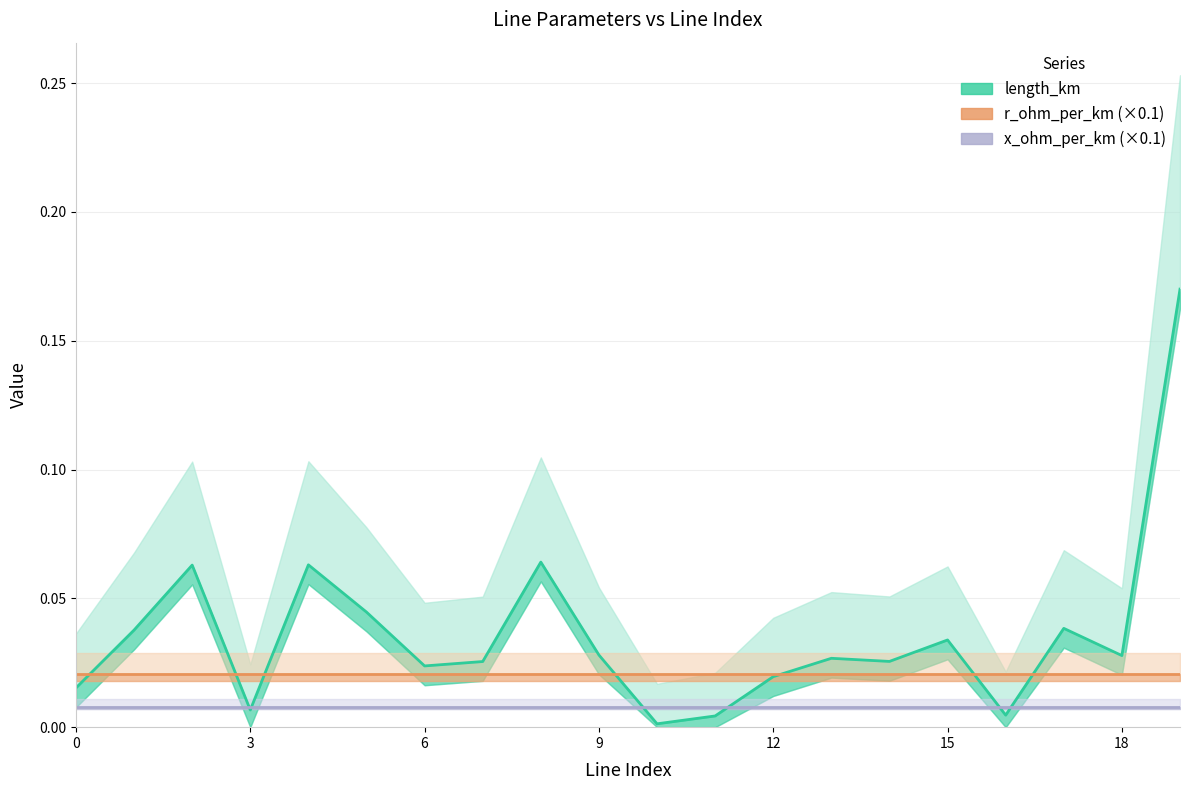

Reading right to left, what are all the values shown in this chart?

length_km: 0.2	0.0	0.0	0.0	0.0	0.0	0.0	0.0	0.0	0.0	0.0	0.1	0.0	0.0	0.0	0.1	0.0	0.1	0.0	0.0
r_ohm_per_km (×0.1): 0.0	0.0	0.0	0.0	0.0	0.0	0.0	0.0	0.0	0.0	0.0	0.0	0.0	0.0	0.0	0.0	0.0	0.0	0.0	0.0
x_ohm_per_km (×0.1): 0.0	0.0	0.0	0.0	0.0	0.0	0.0	0.0	0.0	0.0	0.0	0.0	0.0	0.0	0.0	0.0	0.0	0.0	0.0	0.0